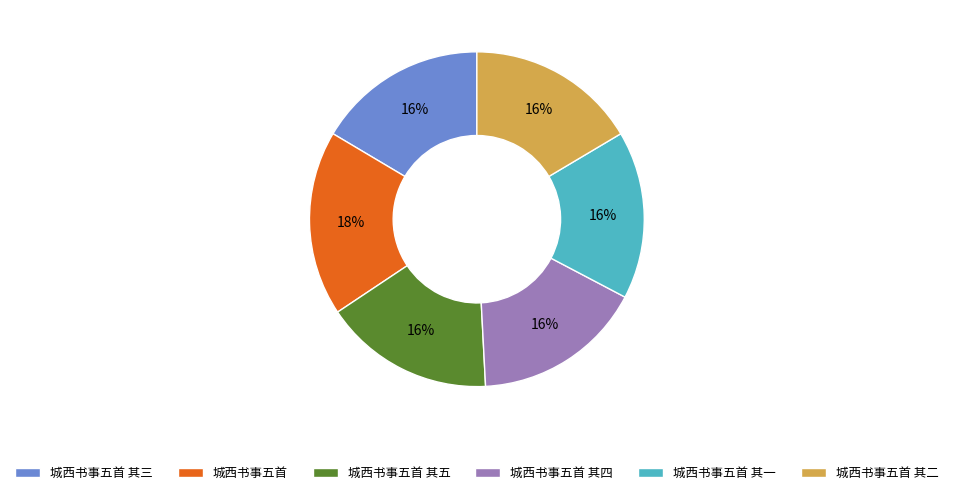

Is the sum of 城西书事五首 其二 and 城西书事五首 其三 greater than half?

No